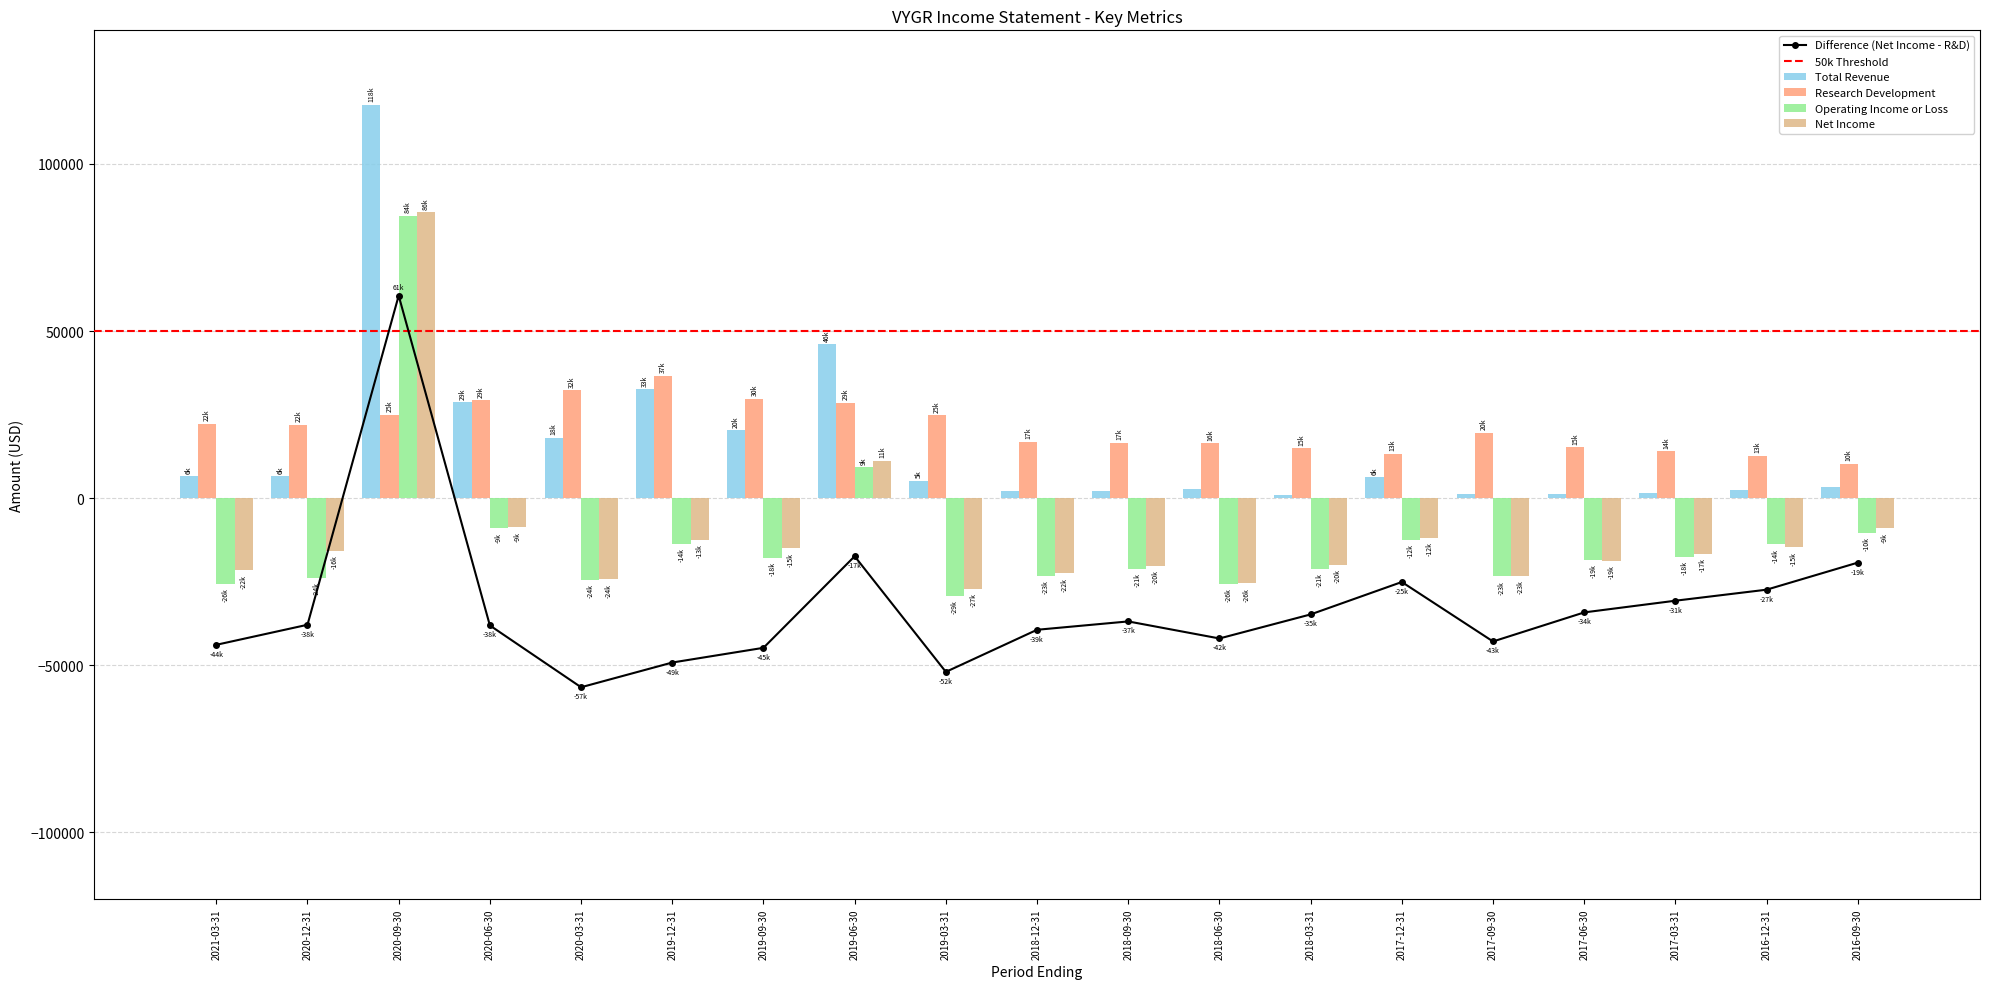

Which has a higher value, 2017-06-30 or 2020-03-31?

2020-03-31